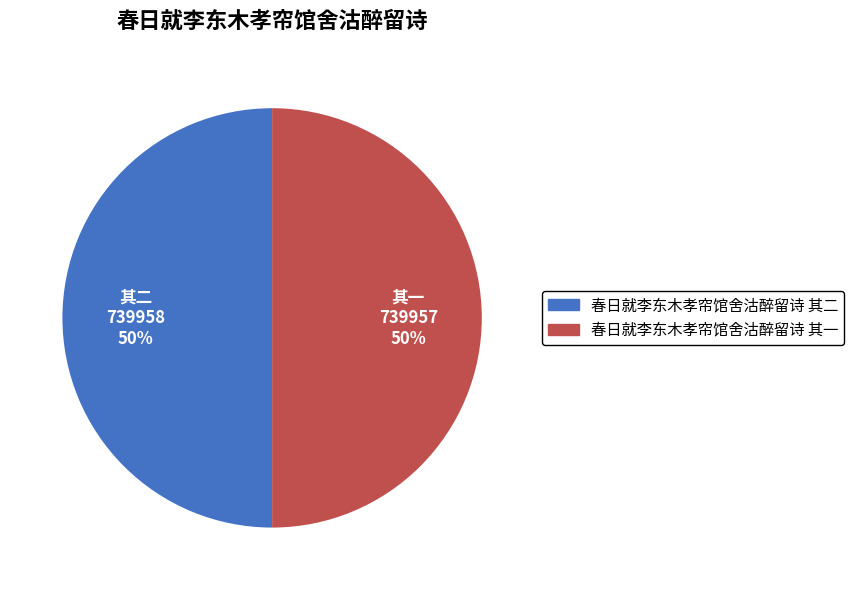

Approximately how many times larger is the value at 春日就李东木孝帘馆舍沽醉留诗 其二 compared to 春日就李东木孝帘馆舍沽醉留诗 其一?

1.0